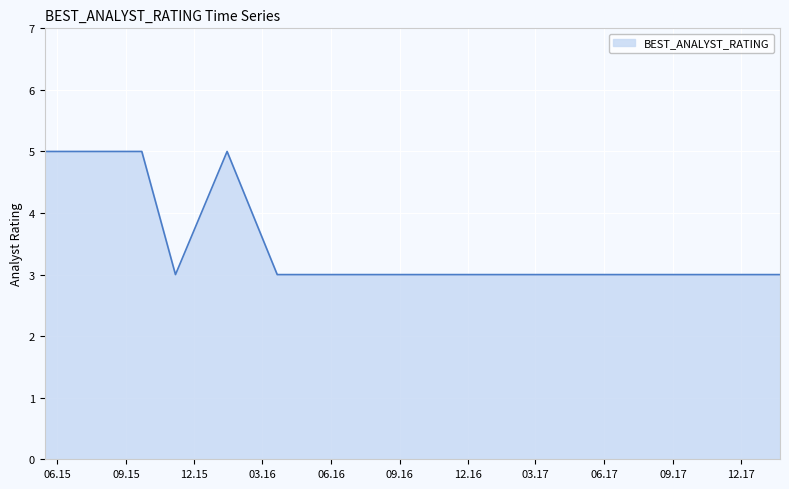

What is the maximum value shown in the chart?

5